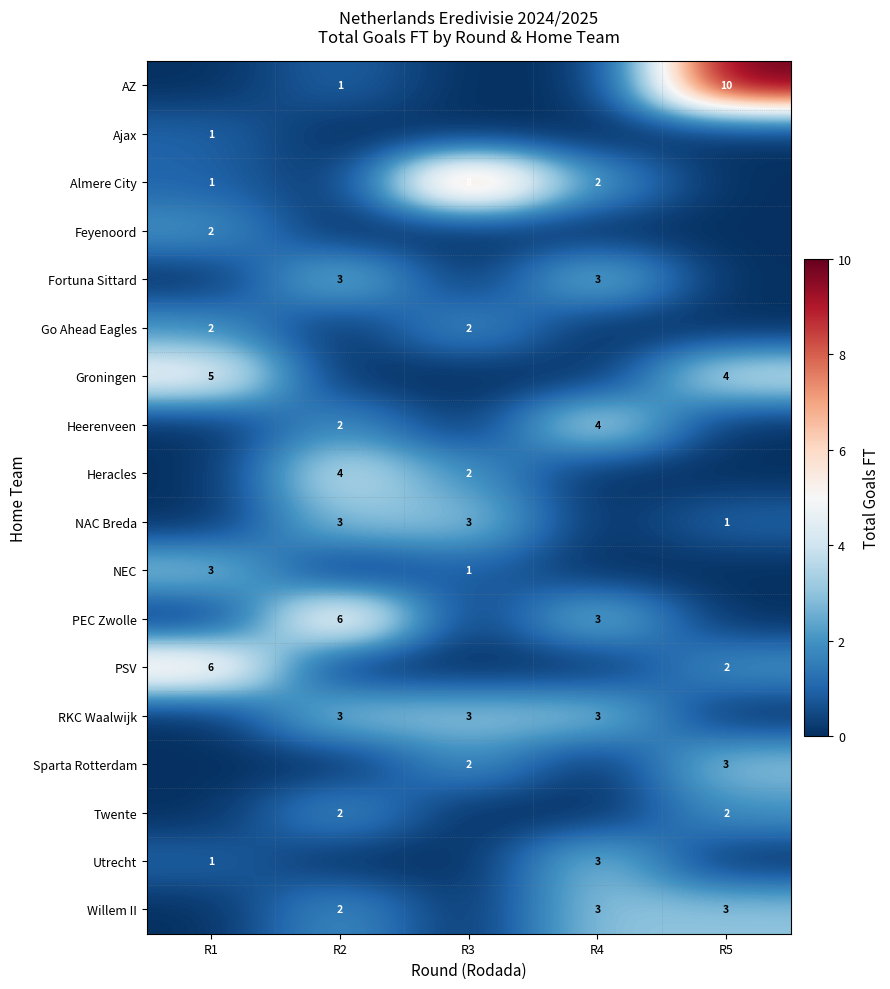

The Almere City series shows 2 at R1. True or false?

False